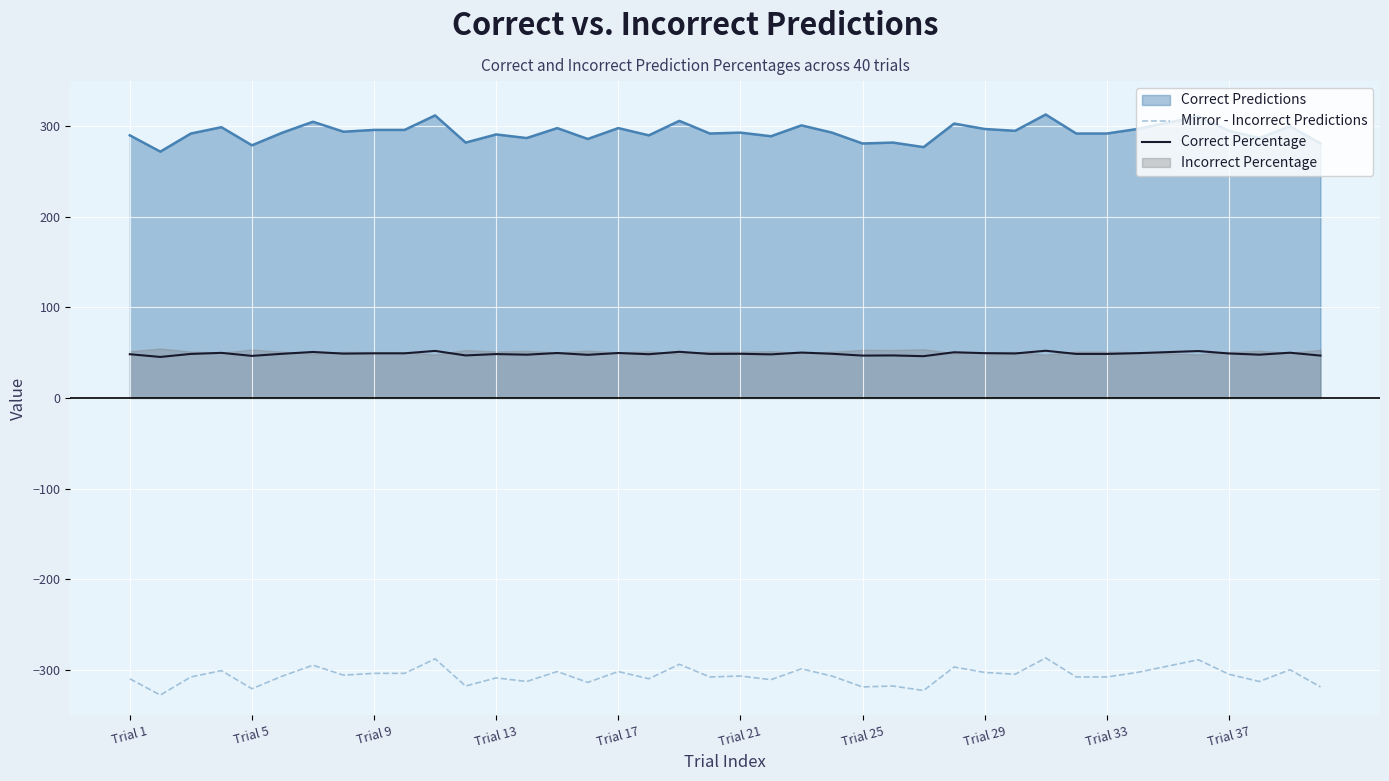

True or false: Mirror - Incorrect Predictions and Correct Percentage intersect in this chart.

False